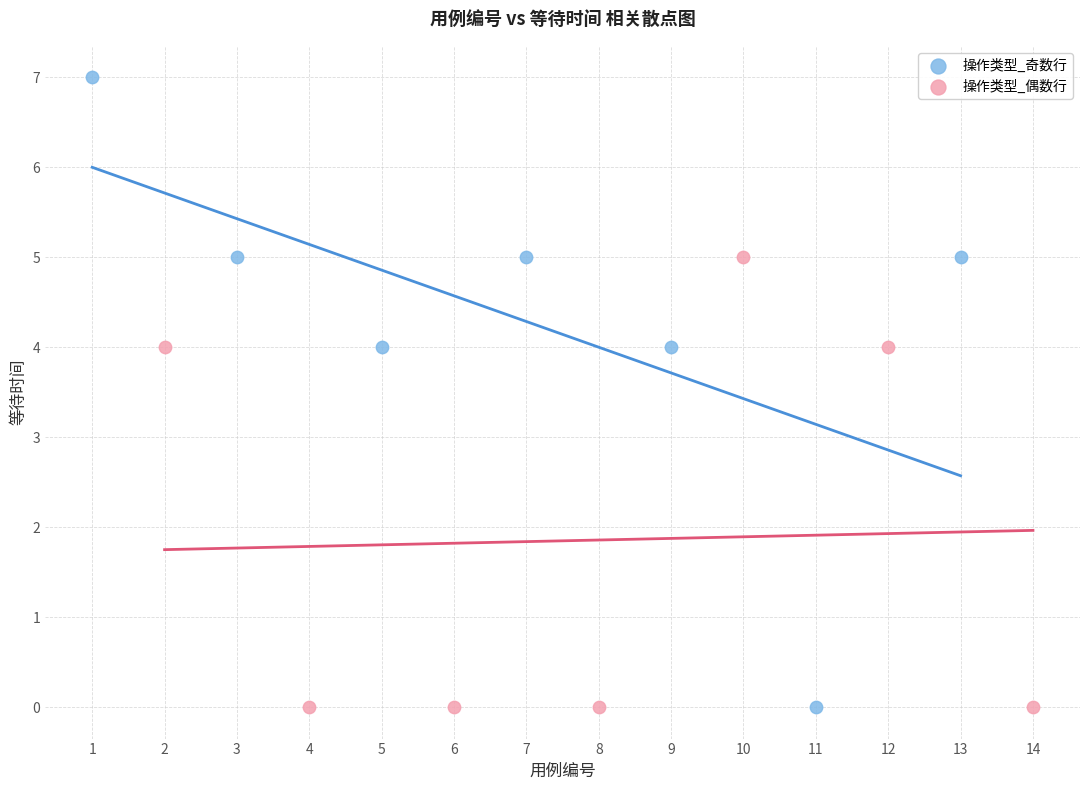

Which series contains the highest Y value?

操作类型_奇数行